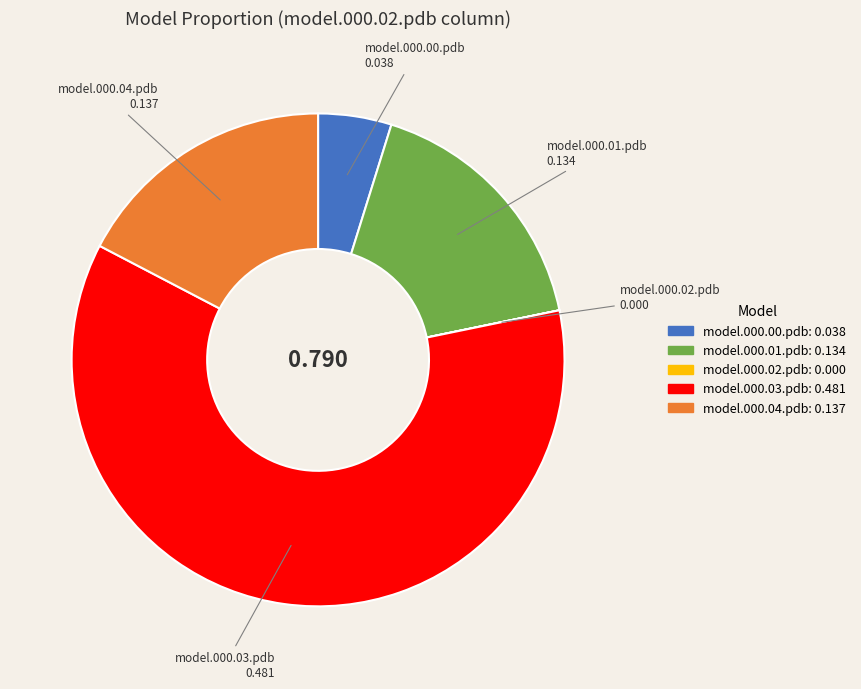

Does any single category account for the majority?

Yes